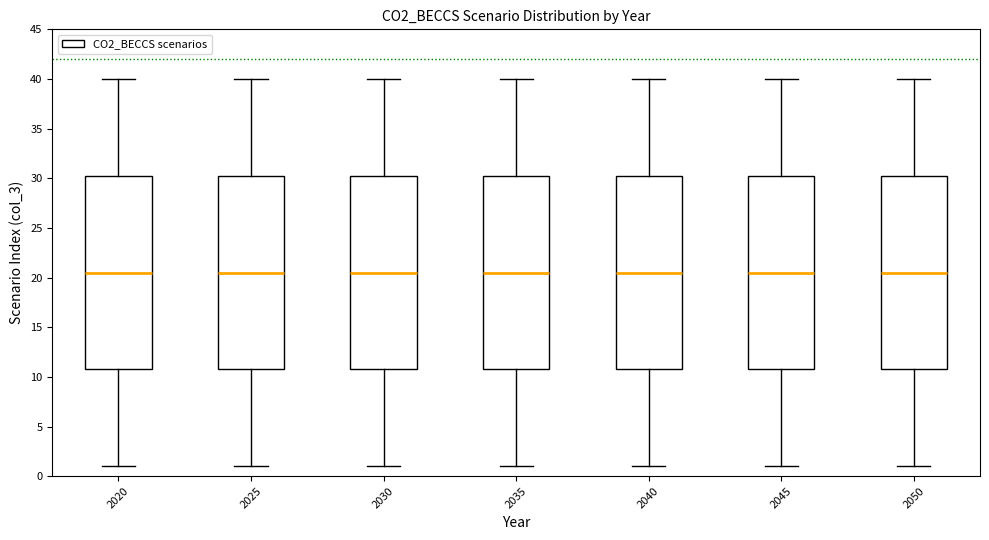

Where does the upper whisker of the box at x = 2050 end on the y-axis? The values are not printed on the chart, so give them approximately, as read against the axis.

40.0